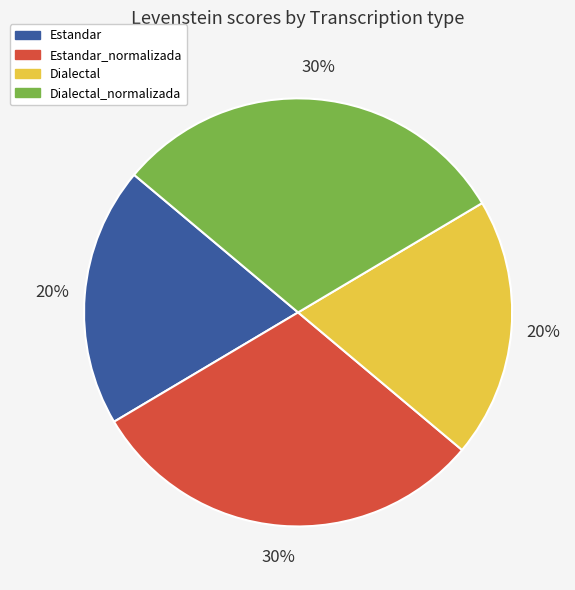

Count the number of slices in the pie.

4